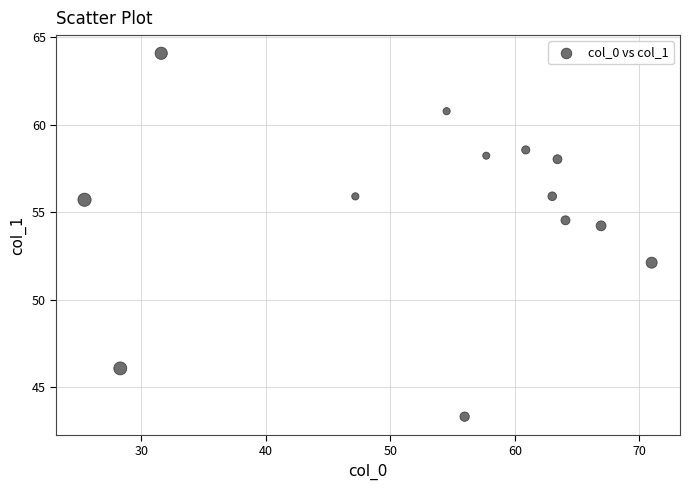

What is the range of Y values (max minus min)?

20.8